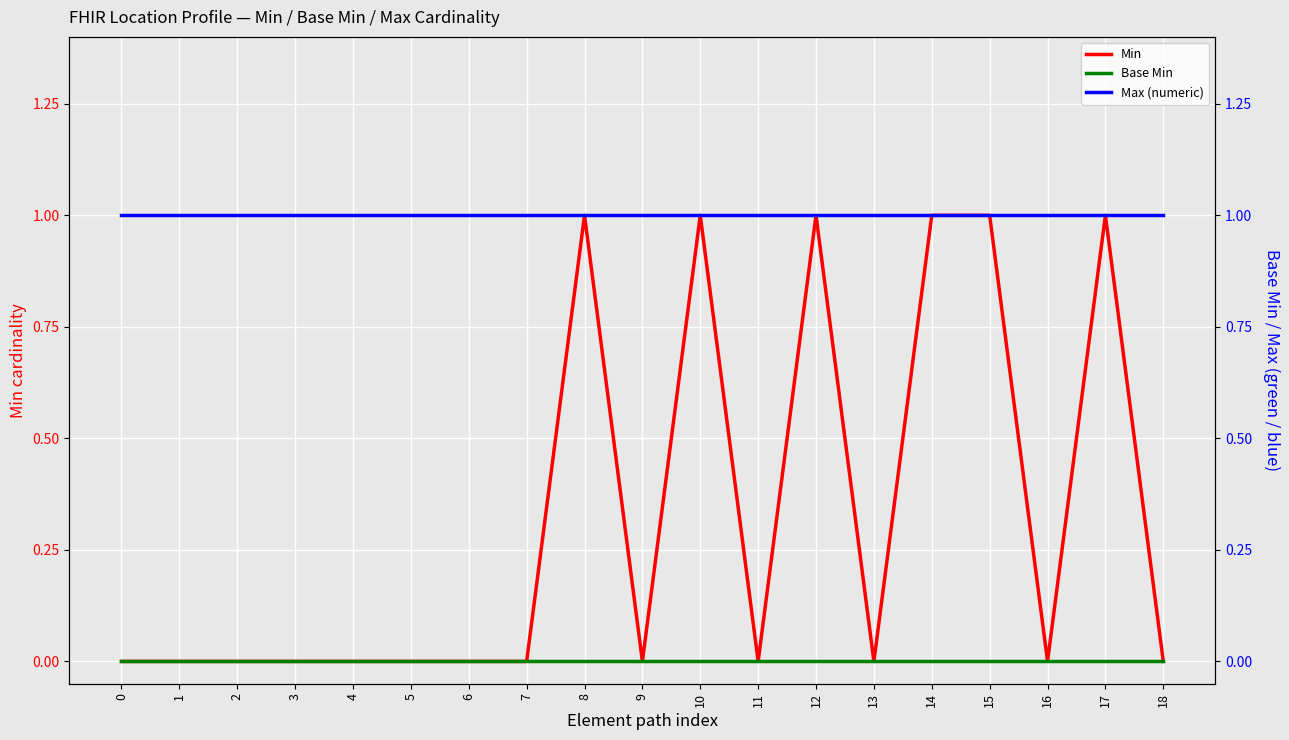

What is the total value across all series at 12?

2